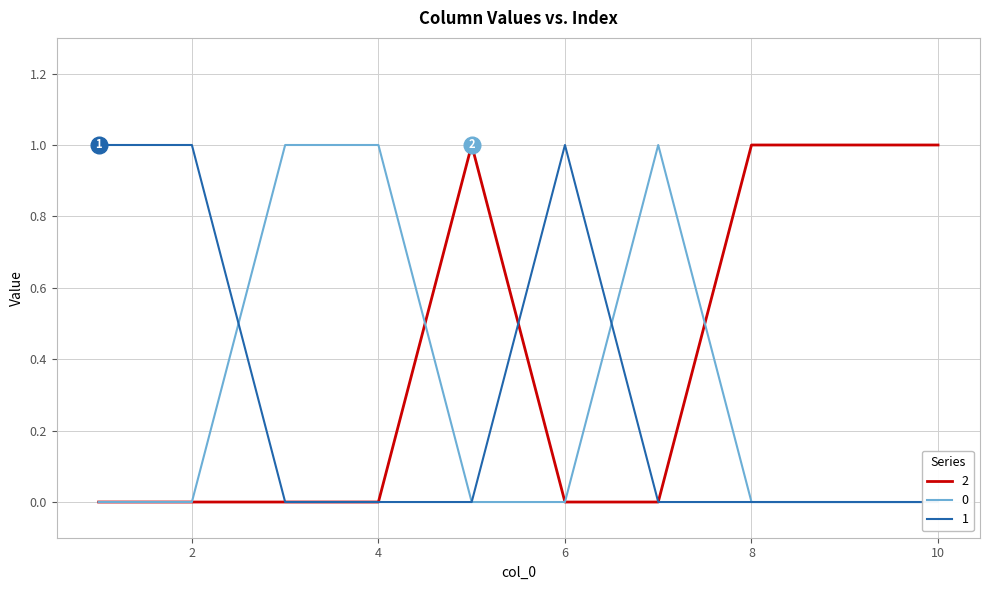

At which category does the chart reach its peak across all series?

5